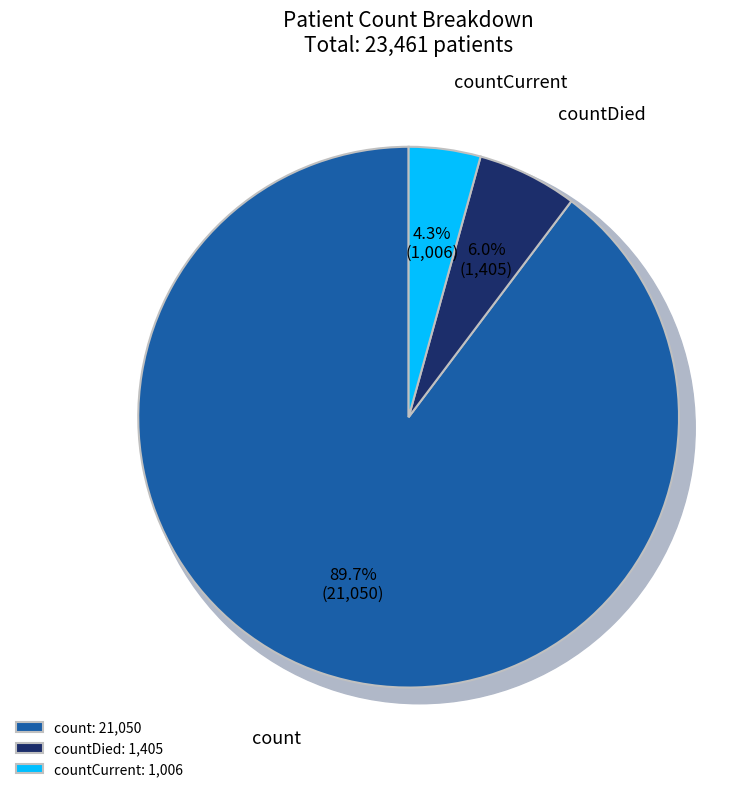

What is the majority slice?

count